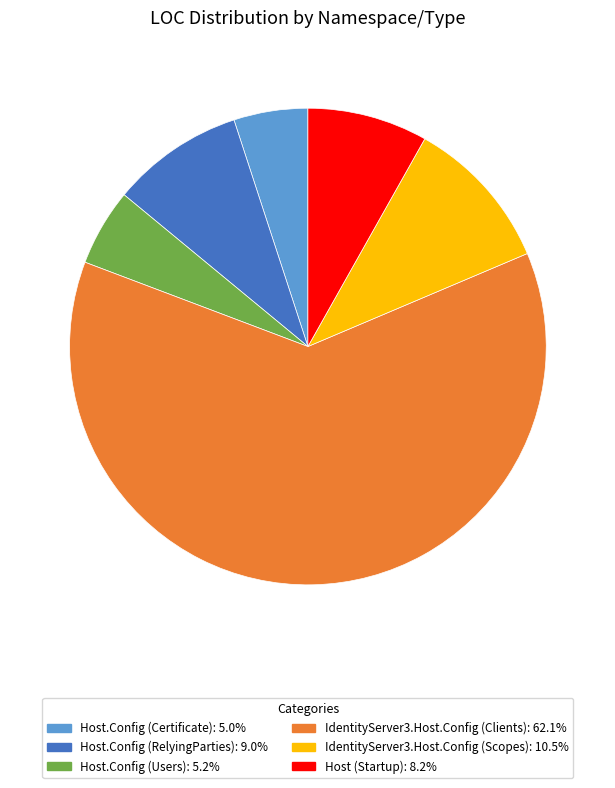

Is there any slice that represents more than half of the pie?

Yes